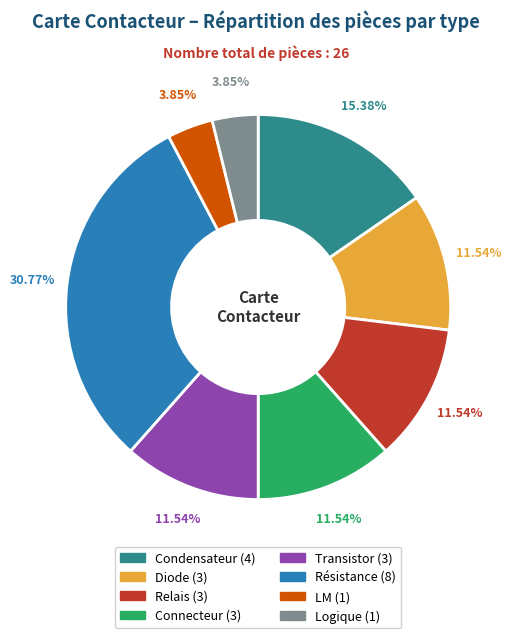

What is the ratio of the value at Diode to the value at Relais?

1.0